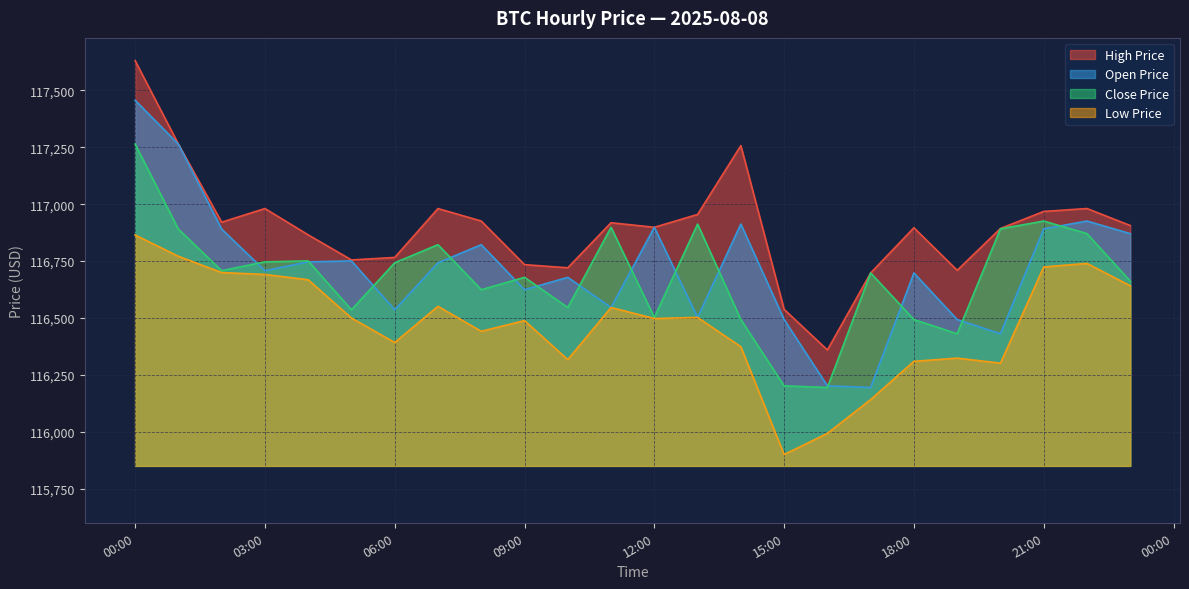

At which category is the sum across all series the highest?

00:00